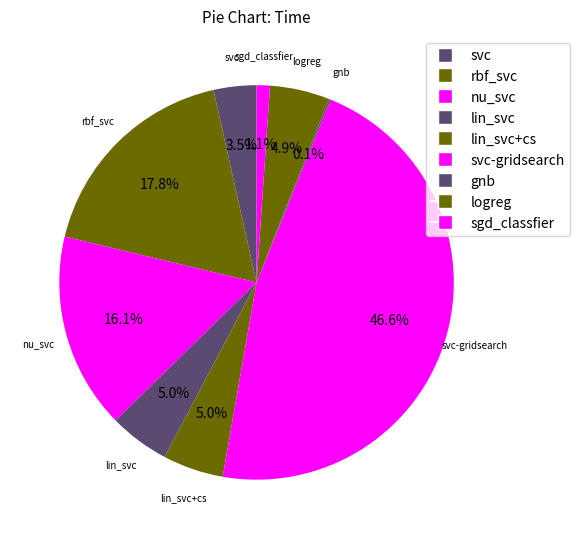

To the nearest percent, what is the difference between the largest and smallest slice percentages?

46%